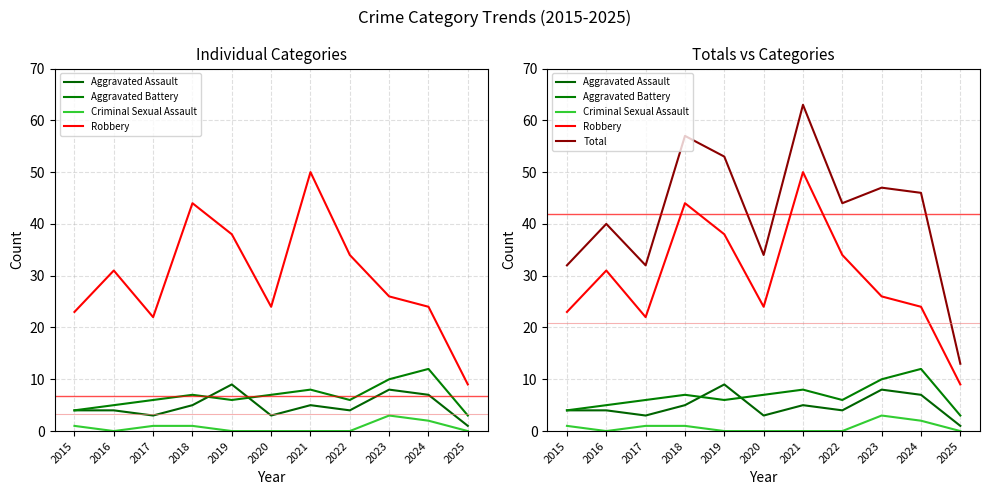

What are all the series names shown in the legend?

Aggravated Assault, Aggravated Battery, Criminal Sexual Assault, Robbery, Total